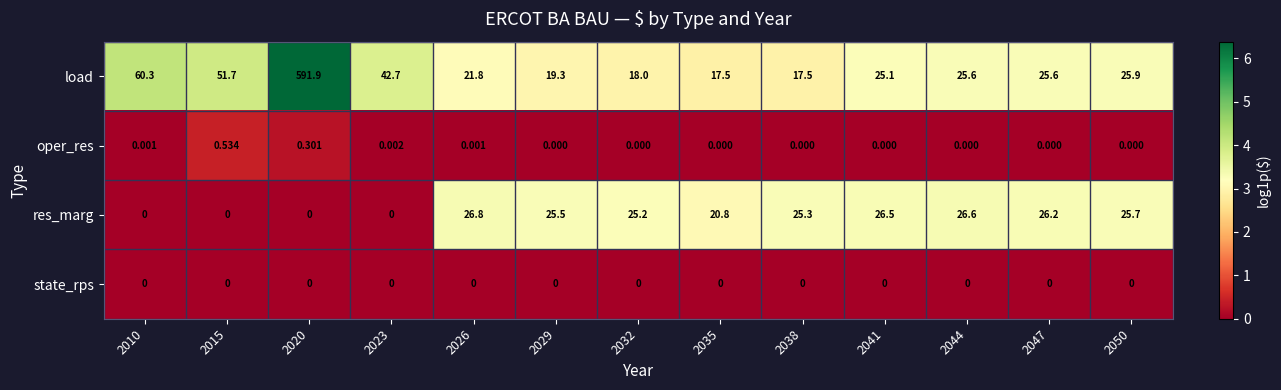

Which series has the widest spread of values?

load